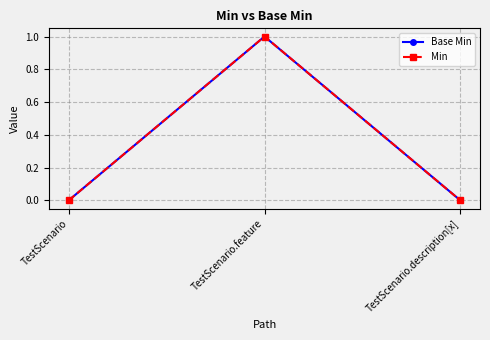

What is the sum of all Base Min values?

1